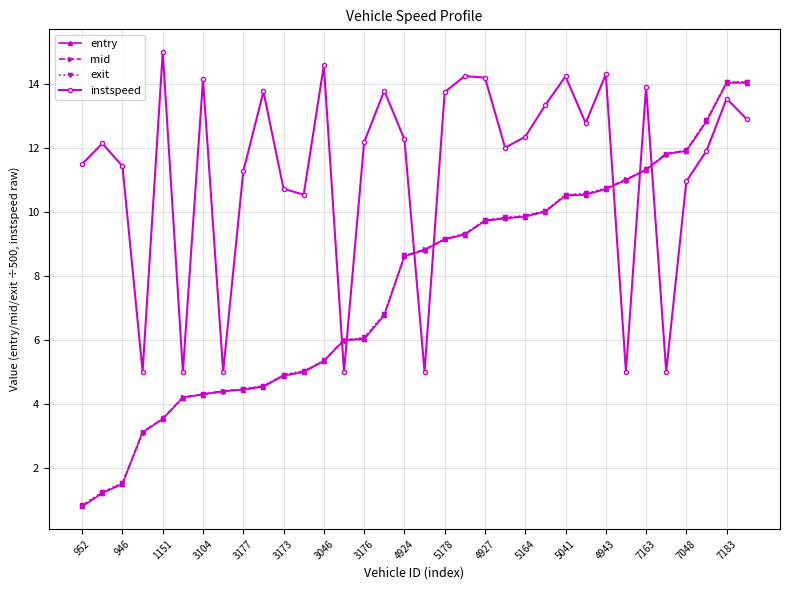

Which series has the widest spread of values?

entry